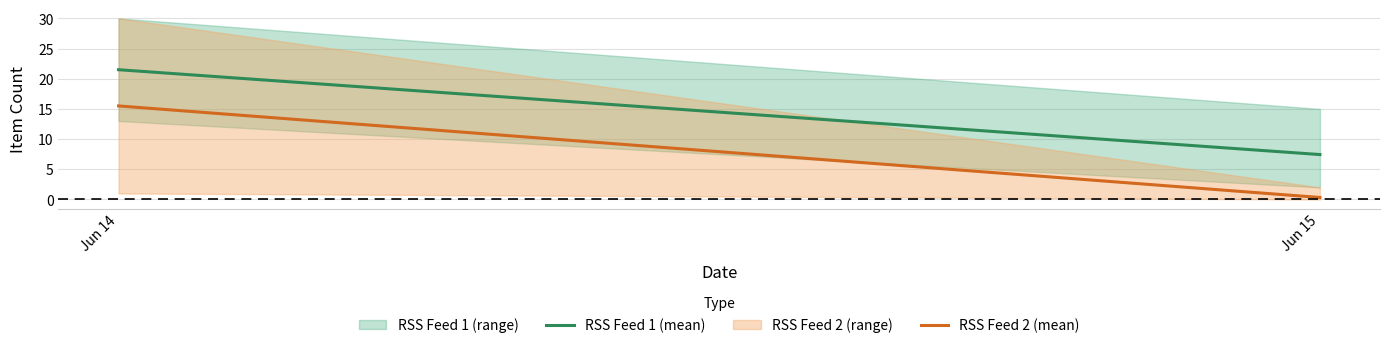

List the labels in order of RSS Feed 1 (mean) value, largest first.

Jun 14, Jun 15